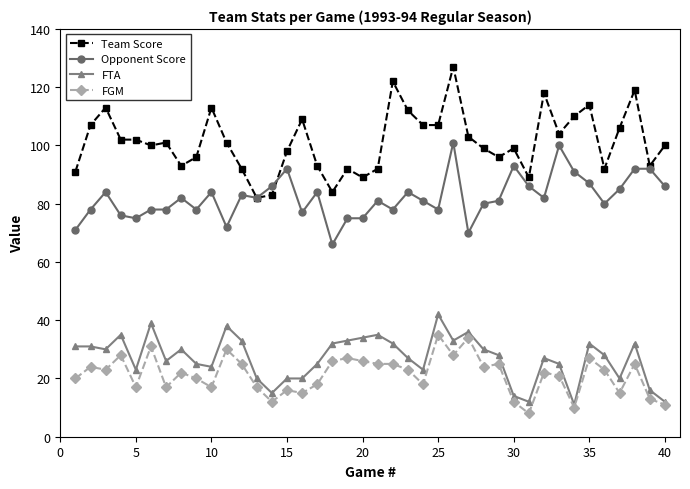

Which series has the largest range (max minus min)?

Team Score